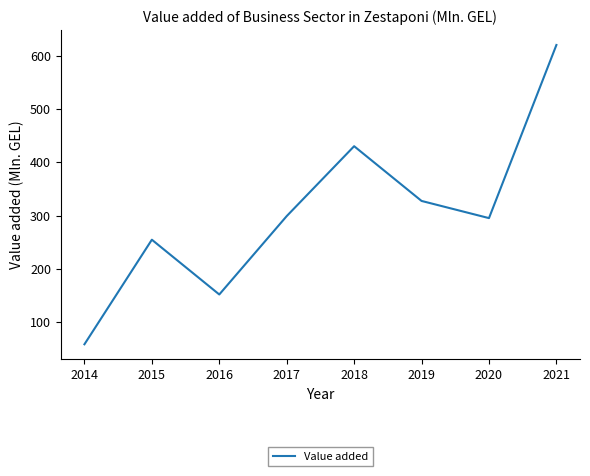

What is the average value?

304.6